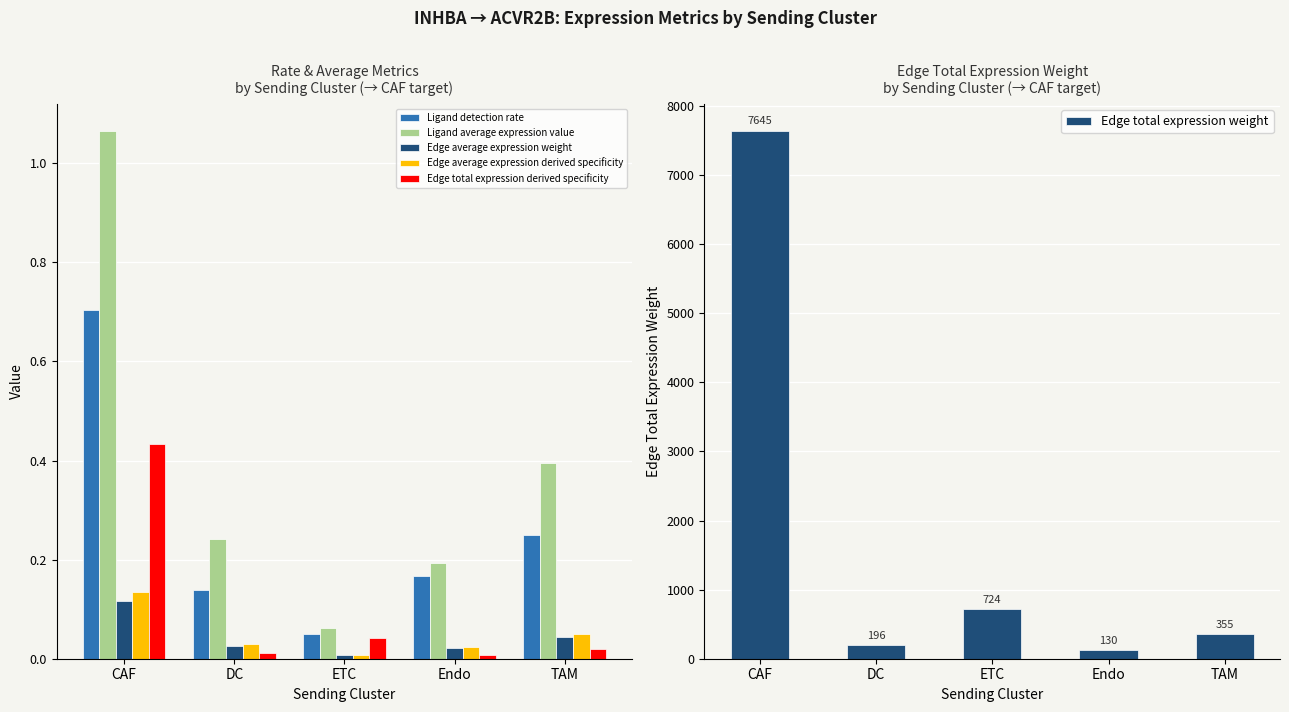

At which label does Edge total expression derived specificity reach its minimum?

Endo